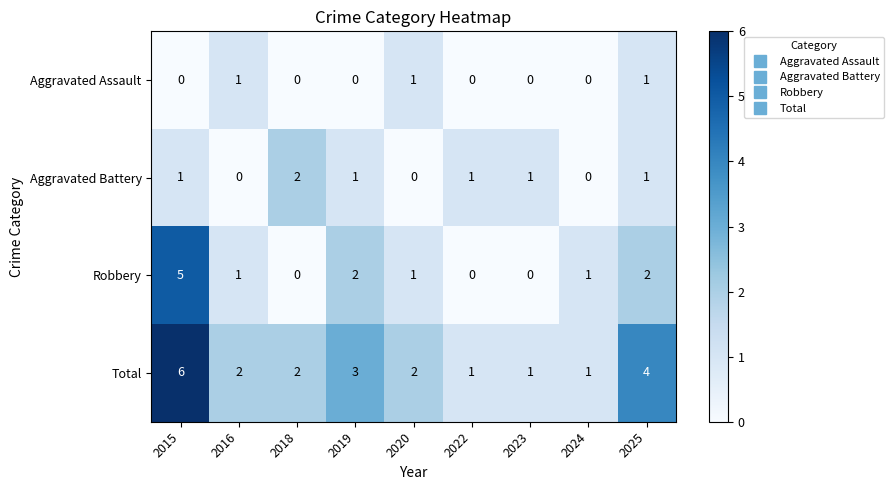

Where does the Total series first go above 2?

2015